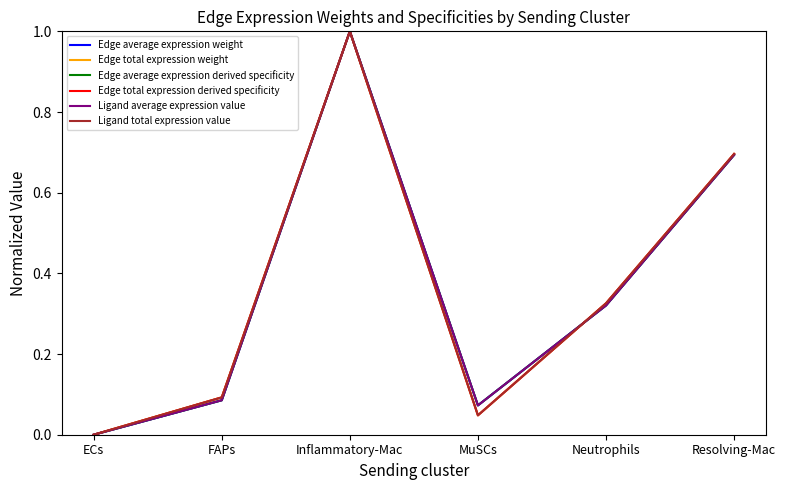

Does the chart display data point markers on the line(s)?

No